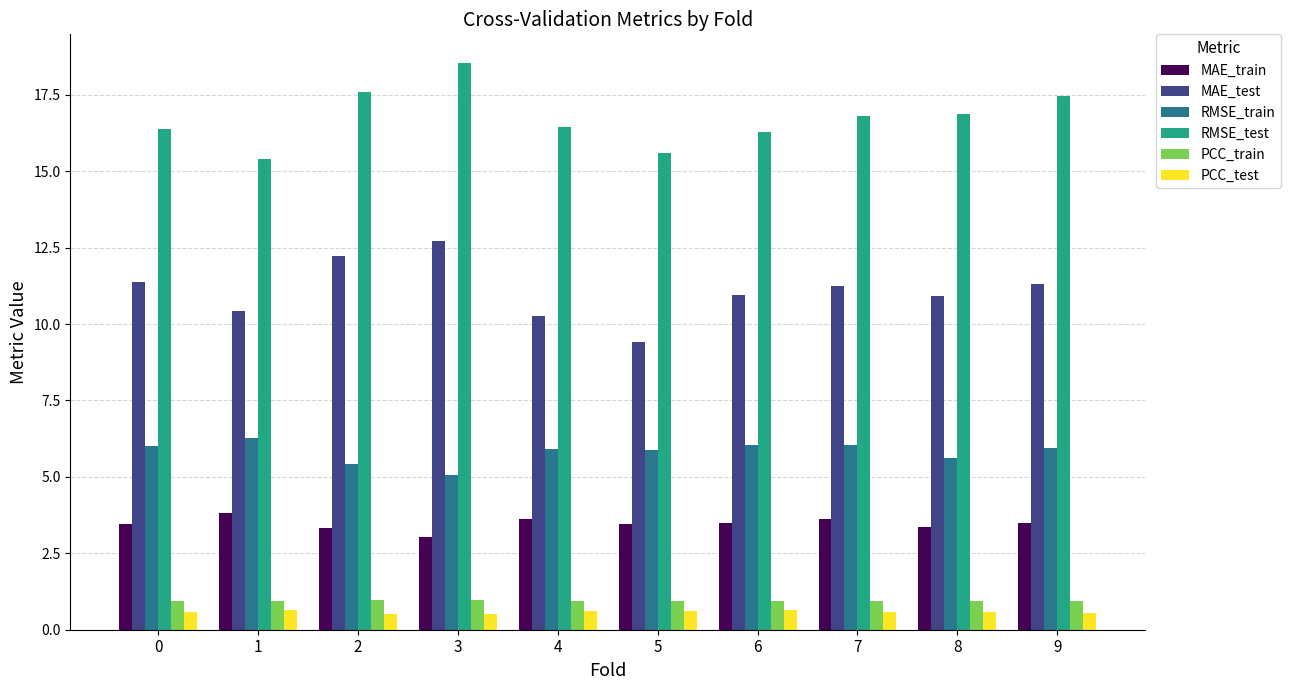

What is the spread (max minus min) of values at 3?

18.0